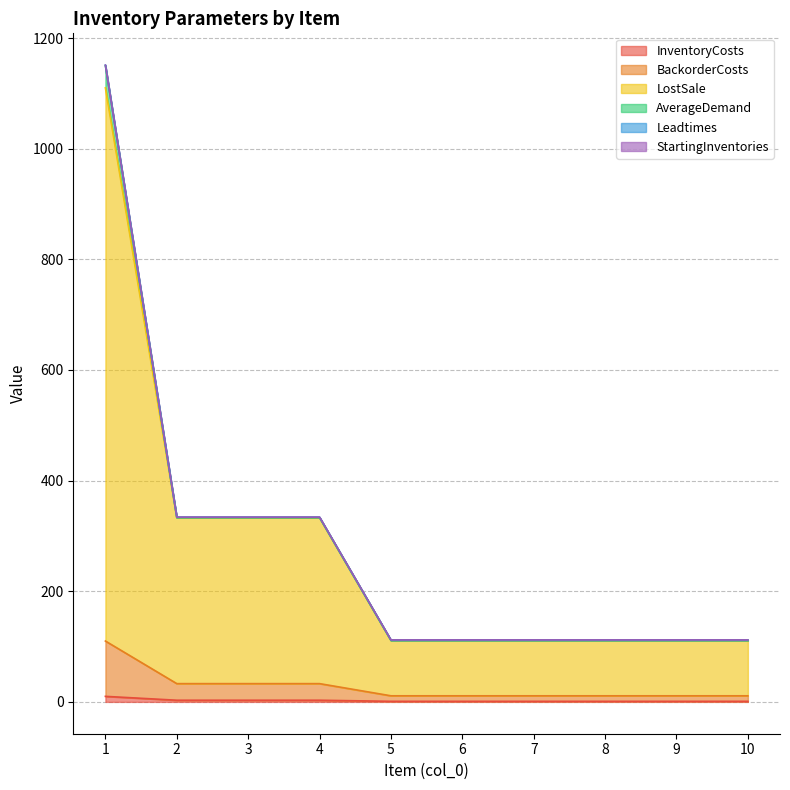

Which series has the widest spread of values?

LostSale